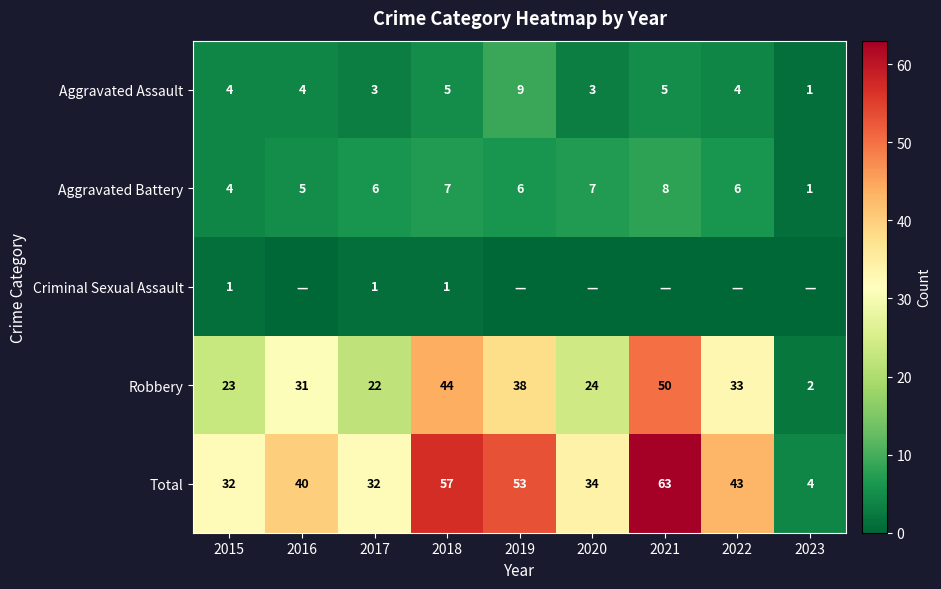

What is the highest value of the Aggravated Assault series?

9